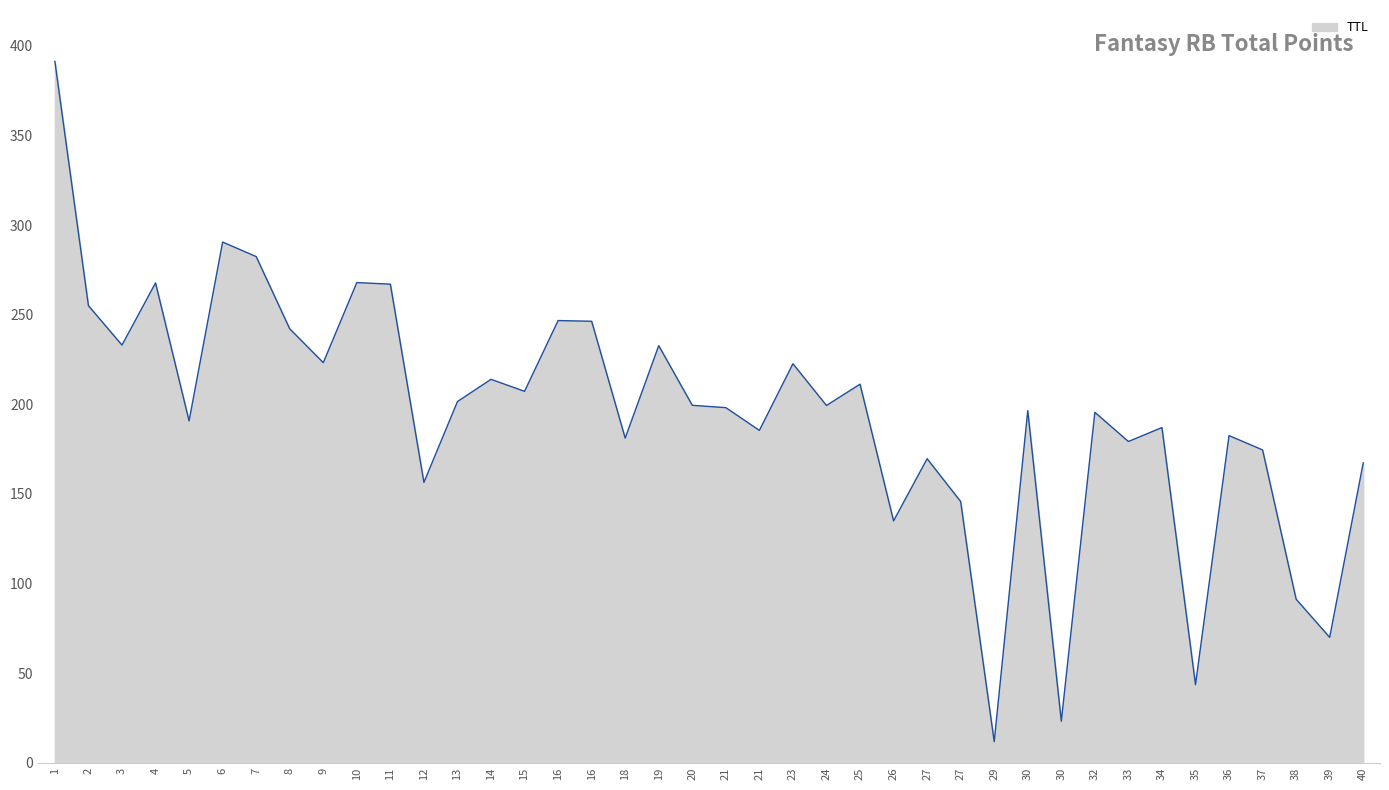

How many points are higher than both their immediate neighbors (excluding endpoints)?

13